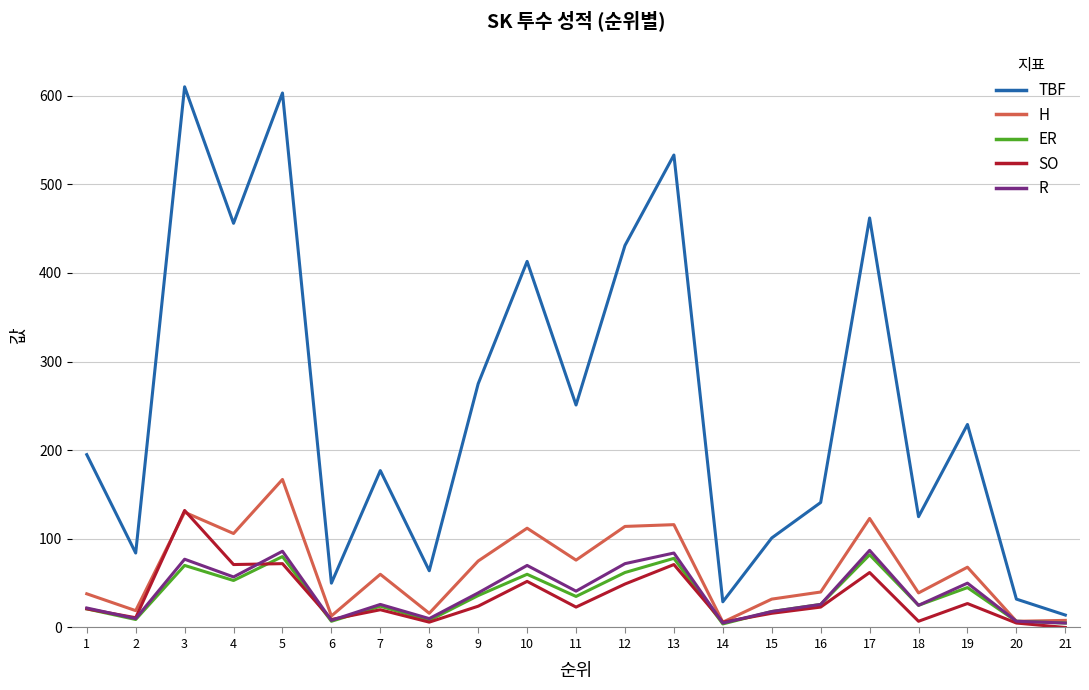

True or false: R has a value of 150 at 17.

False